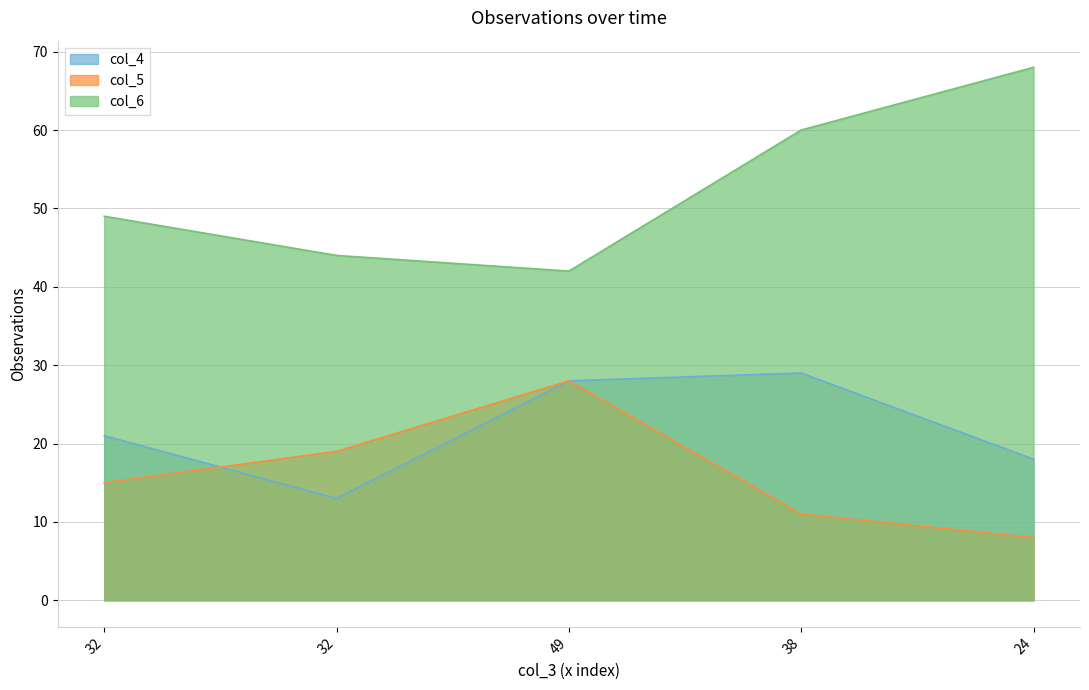

Does the chart have visible grid lines?

Yes